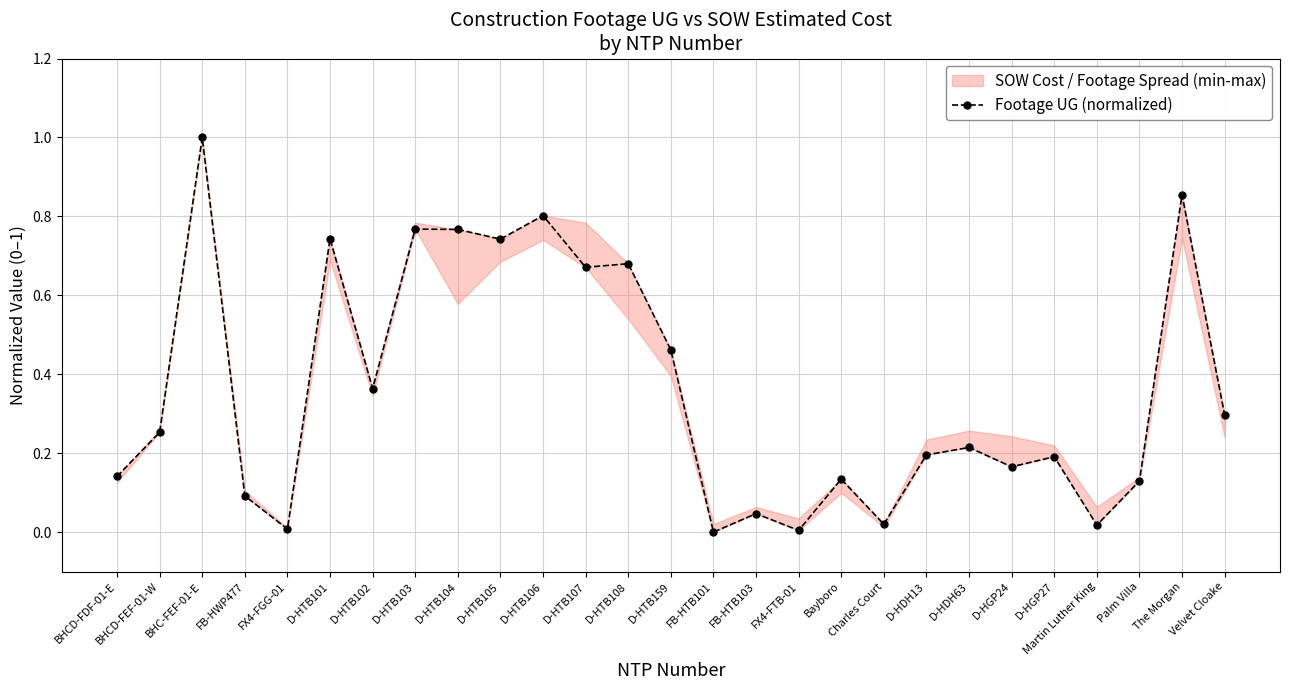

What is the sum of the values at D-HDH63 and Bayboro?

0.3